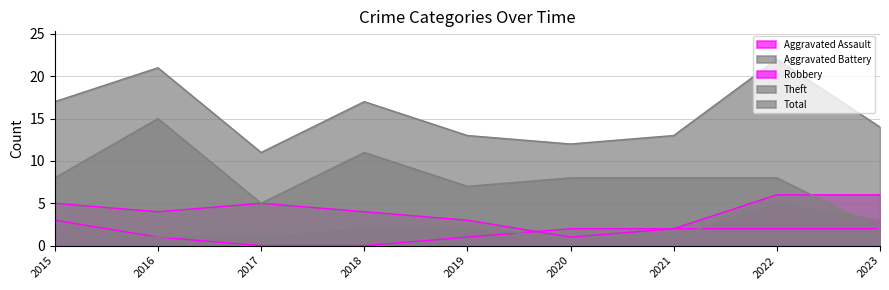

At which category is the sum across all series the highest?

2022